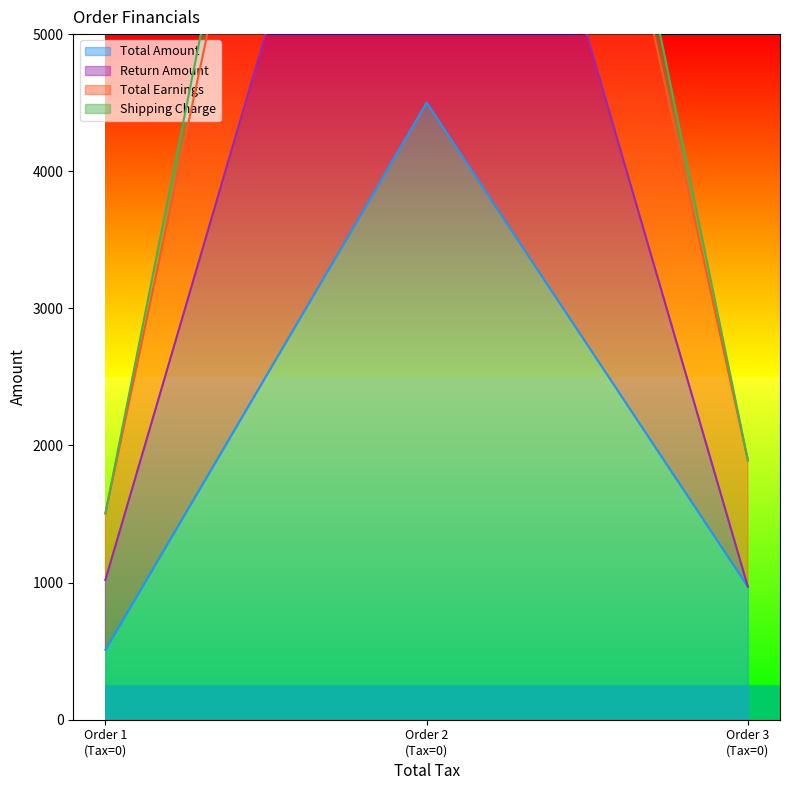

What is the highest value of the Total Amount series?

4500